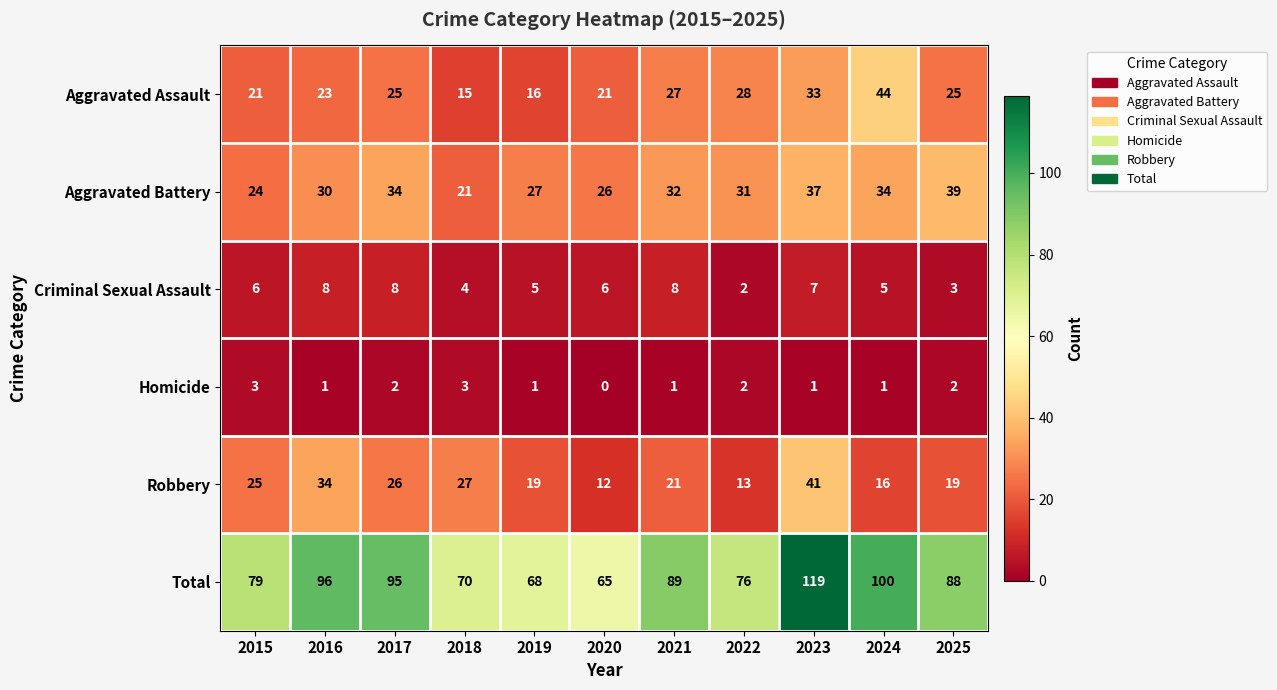

The value of Criminal Sexual Assault at 2024 is 2. True or false?

False